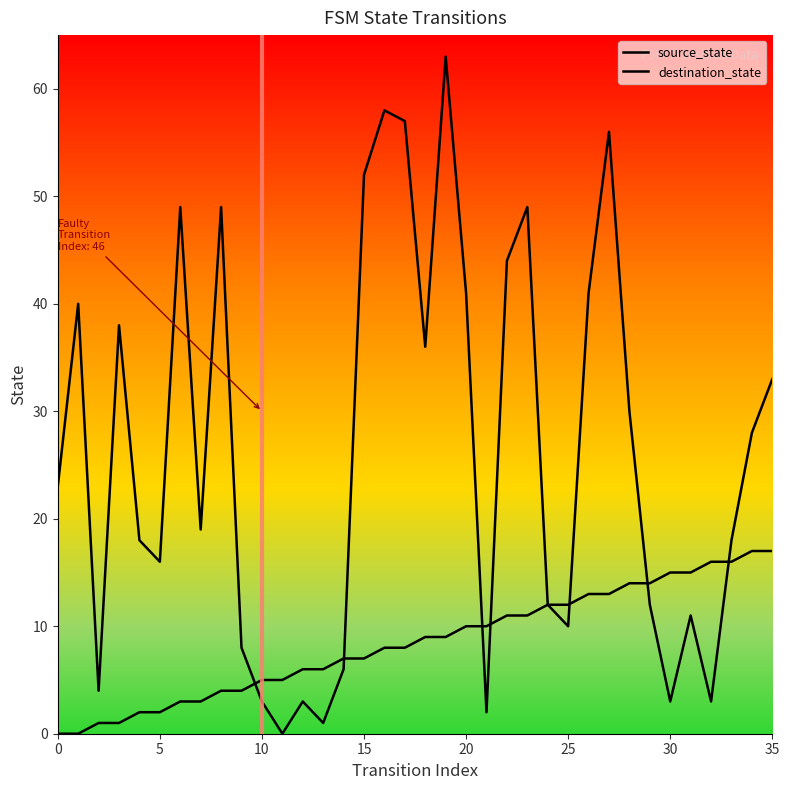

Where is source_state nearest to the value 8?

16